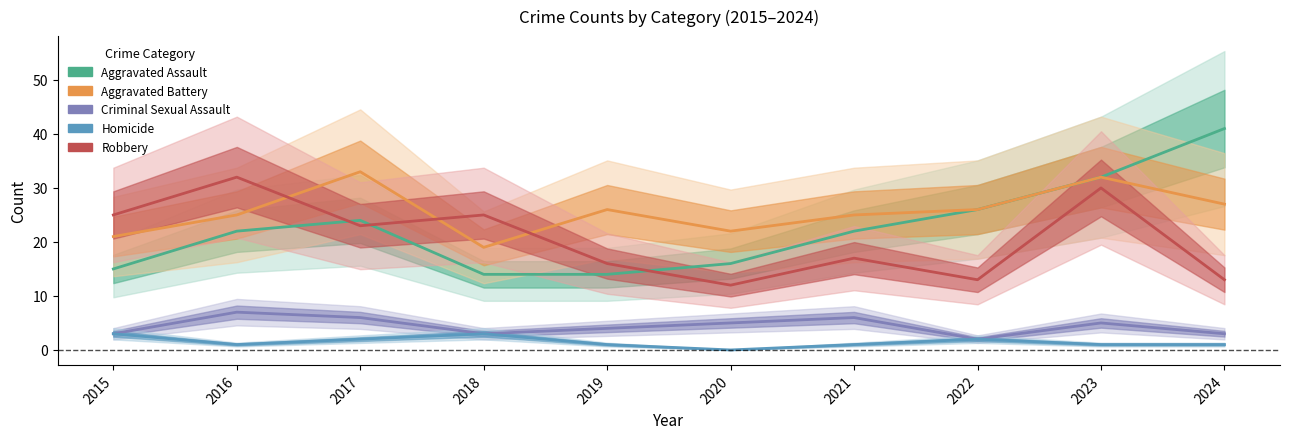

At 2020, list the series in order from largest to smallest.

Aggravated Battery, Aggravated Assault, Robbery, Criminal Sexual Assault, Homicide